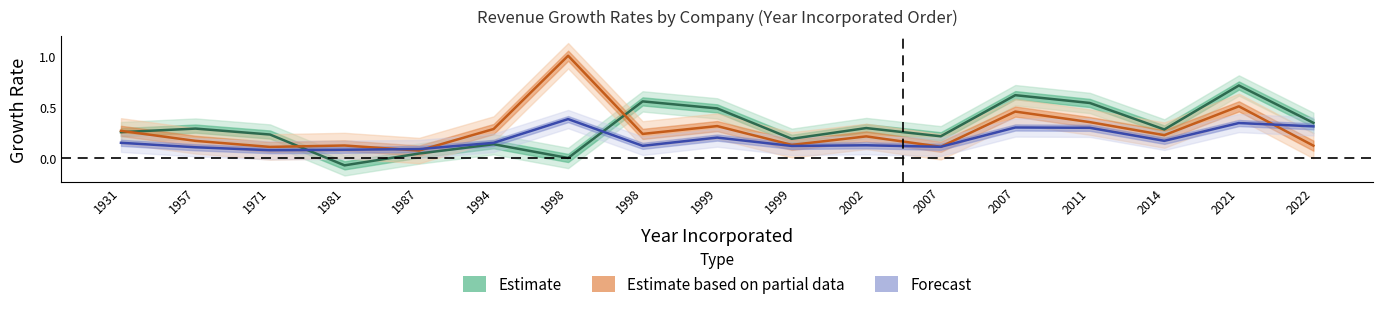

Which series has the largest total across all categories?

Estimate